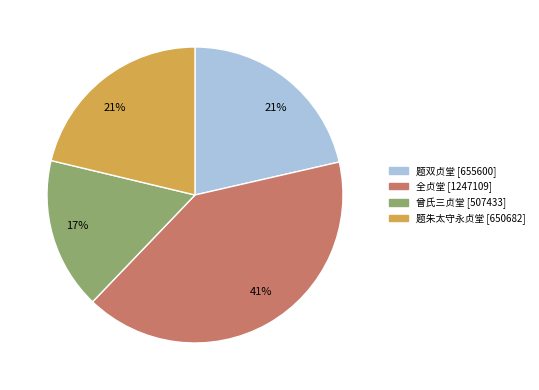

How many segments does this pie chart have?

4